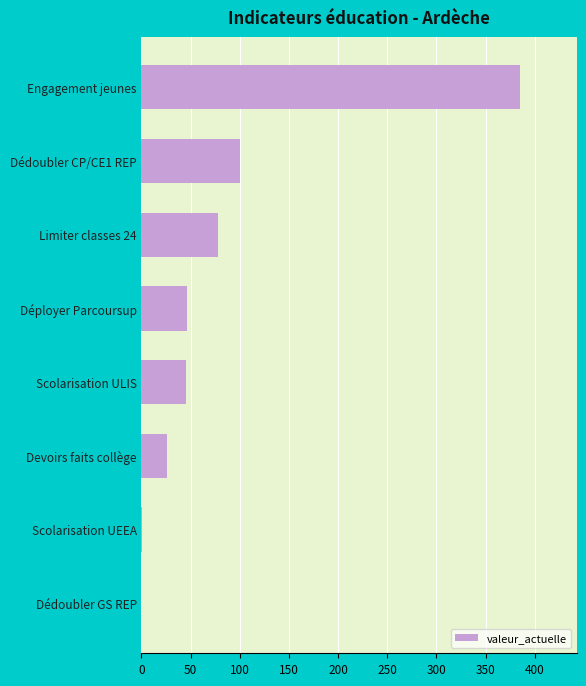

How many distinct data groups are displayed?

1